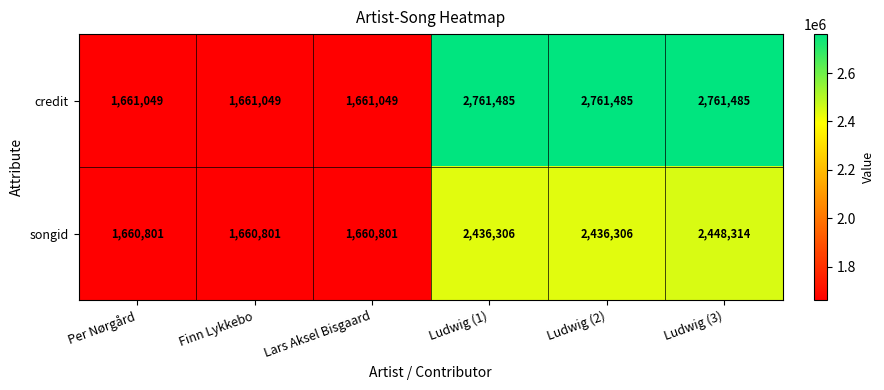

The songid series shows 4226809 at Ludwig (3). True or false?

False